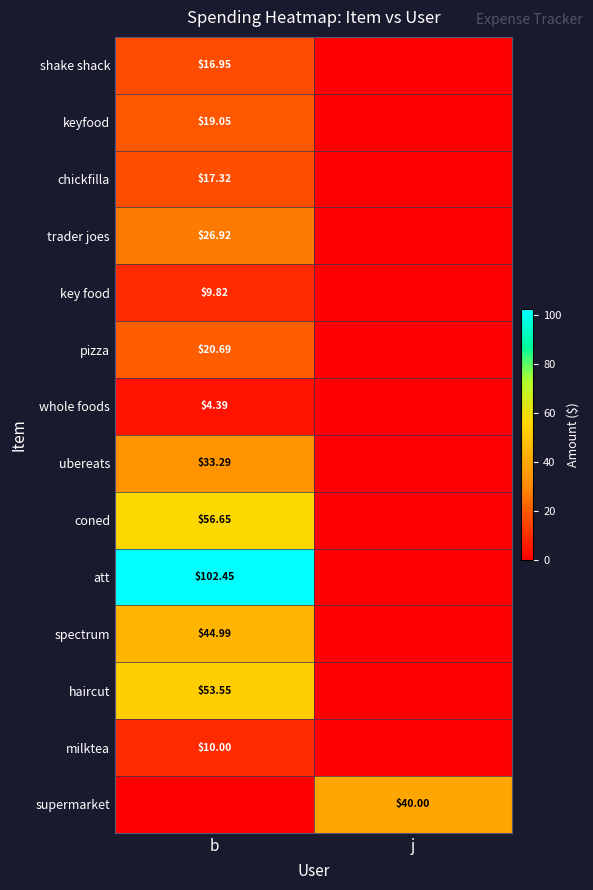

What is the difference between the chickfilla values at j and b?

17.3